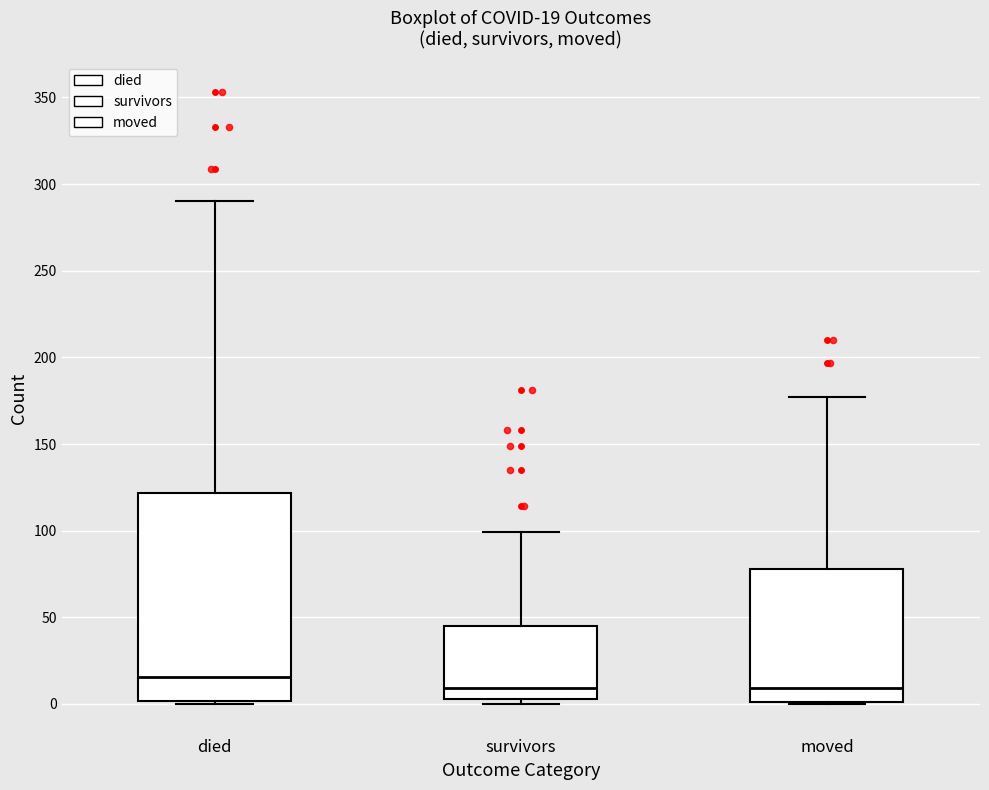

Comparing the boxes themselves (not the whiskers), which one is the tallest?

died